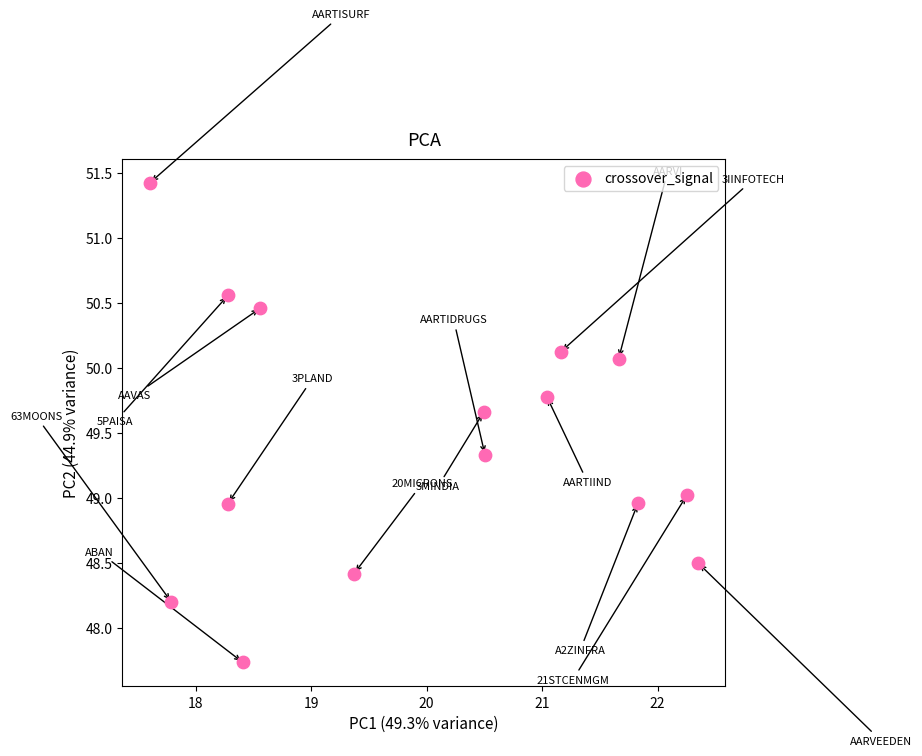

What is the range of X values (max minus min)?

4.7